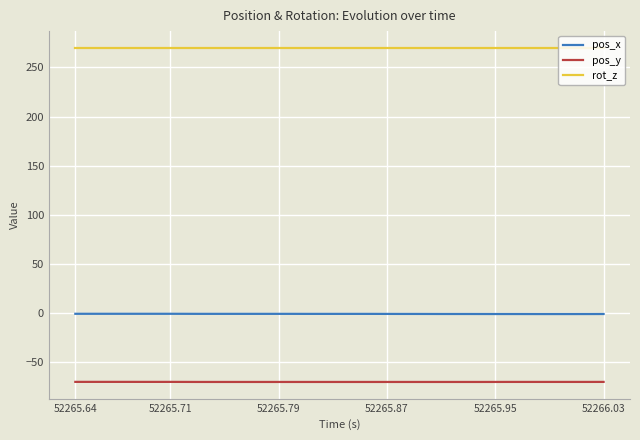

List the series in order of their peak value, lowest first.

pos_y, pos_x, rot_z